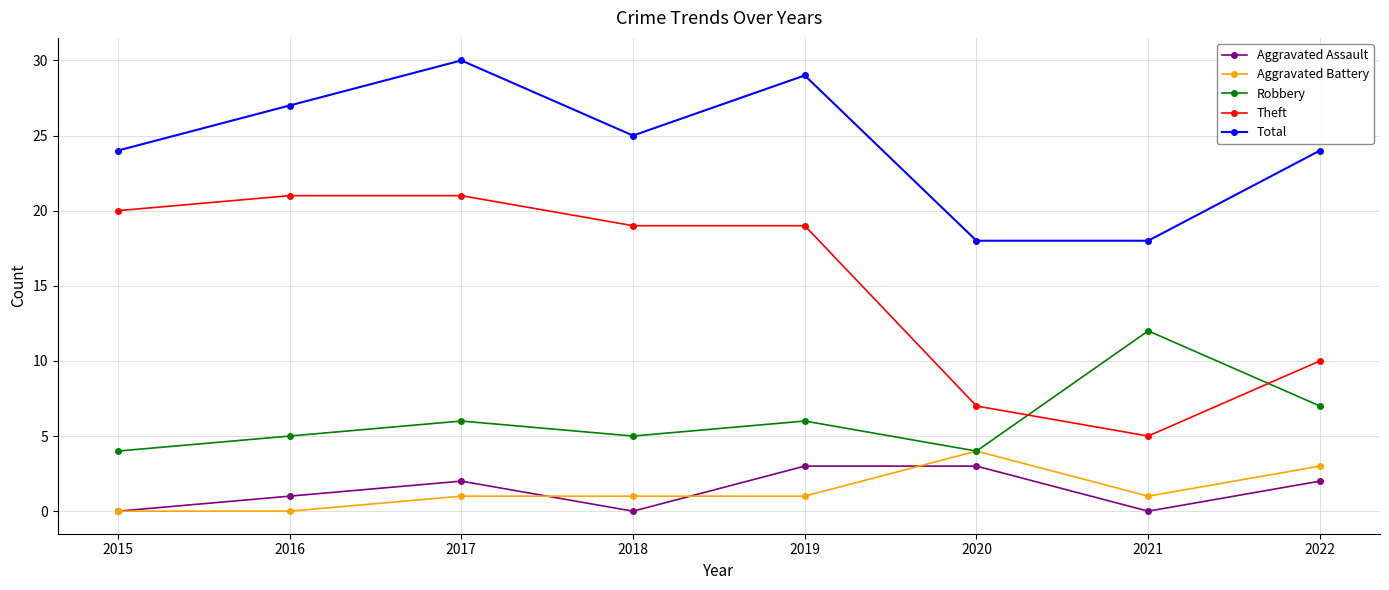

True or false: Theft has a value of 27 at 2015.

False